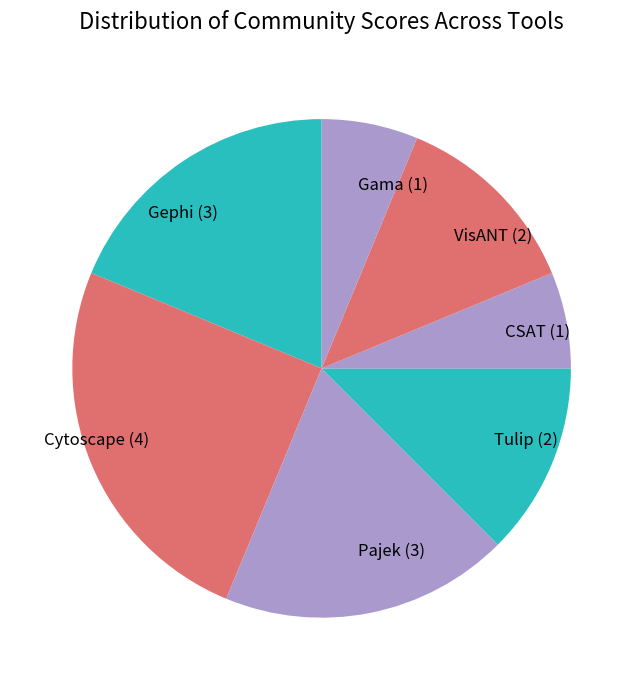

True or false: Cytoscape accounts for 31% of the total.

False